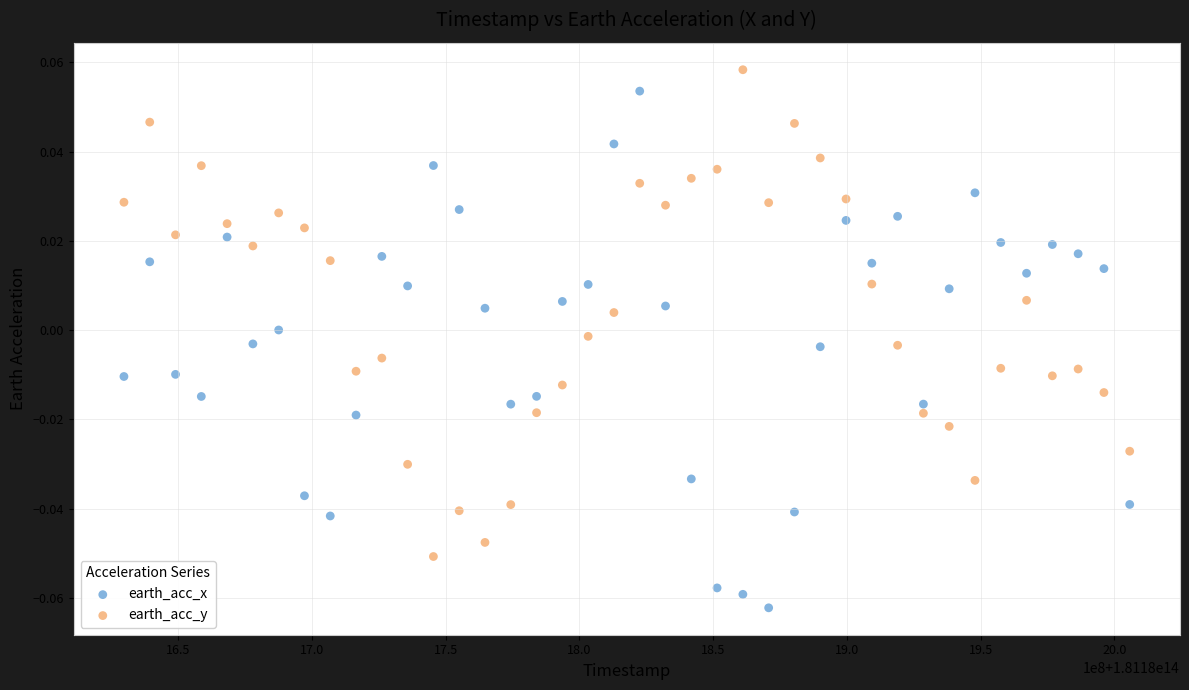

Which series has the widest spread of Y values?

earth_acc_x